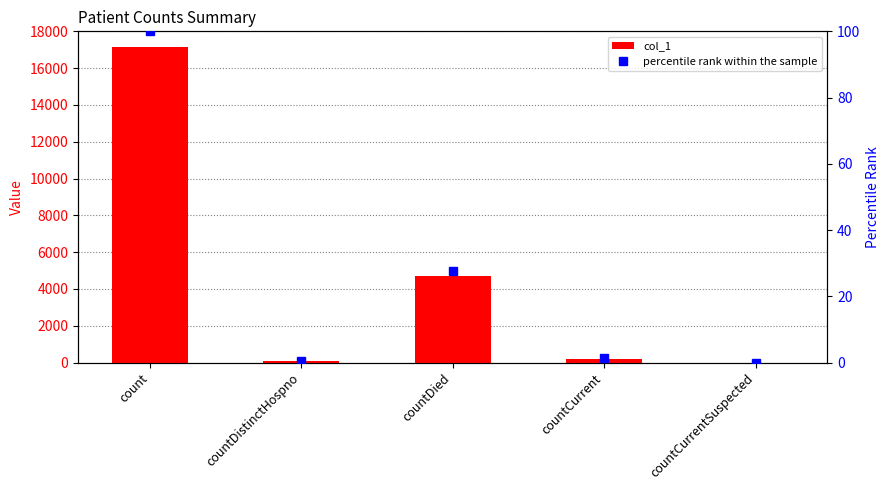

Reading left to right, list all the values displayed in this chart.

col_1: count=17141.0	countDistinctHospno=68.0	countDied=4725.0	countCurrent=216.0	countCurrentSuspected=0.0
percentile rank within the sample: count=100.0	countDistinctHospno=0.4	countDied=27.6	countCurrent=1.3	countCurrentSuspected=0.0